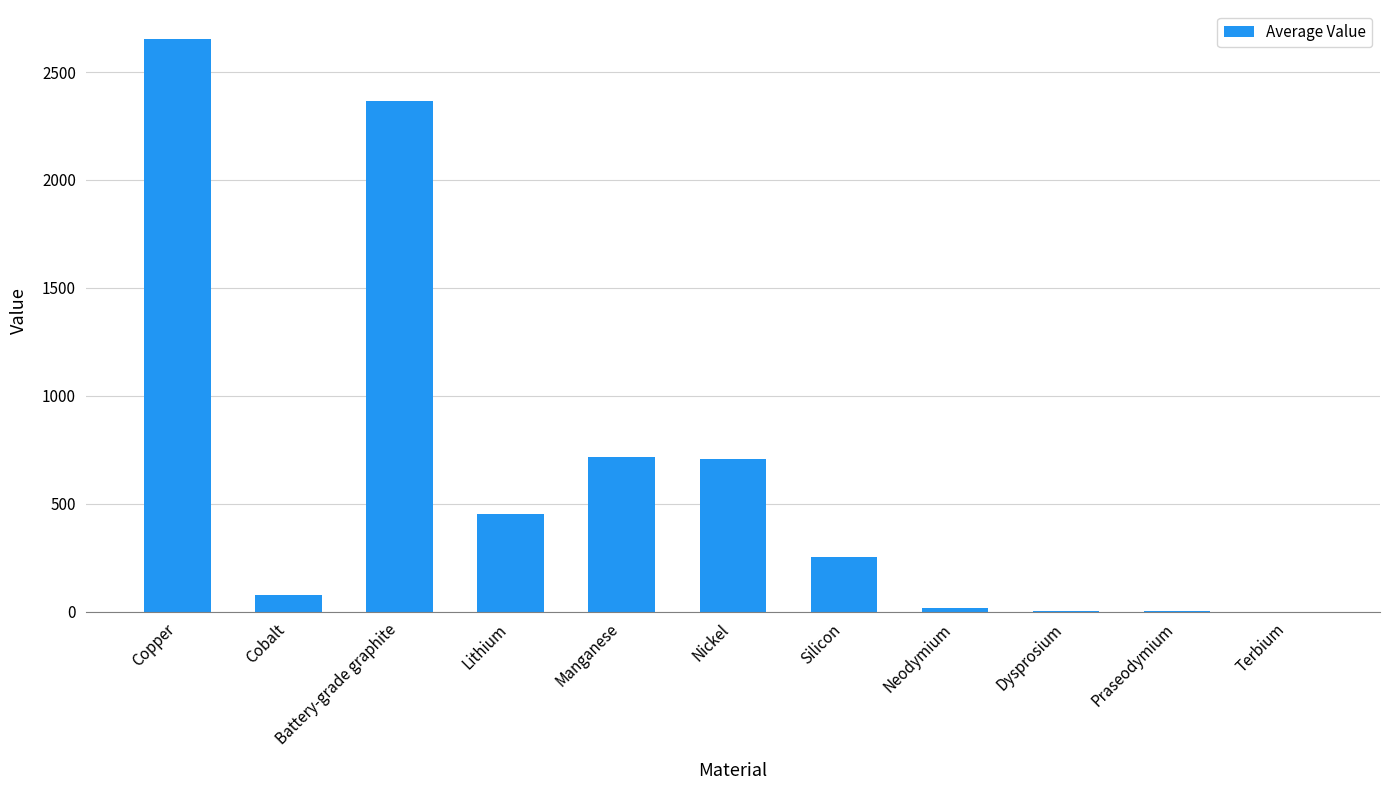

What is the sum of the values at Terbium and Manganese?

717.6